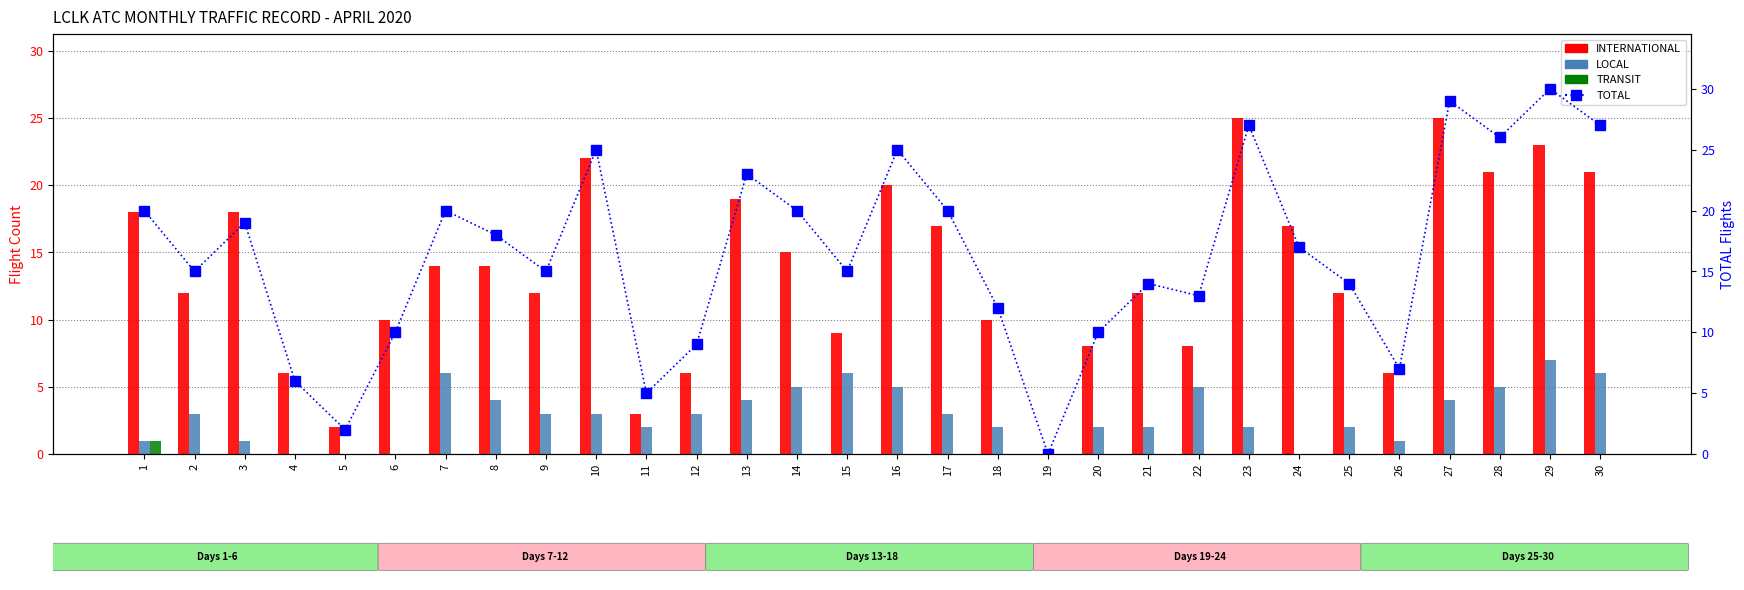

What is the total value across all series at 16?

50